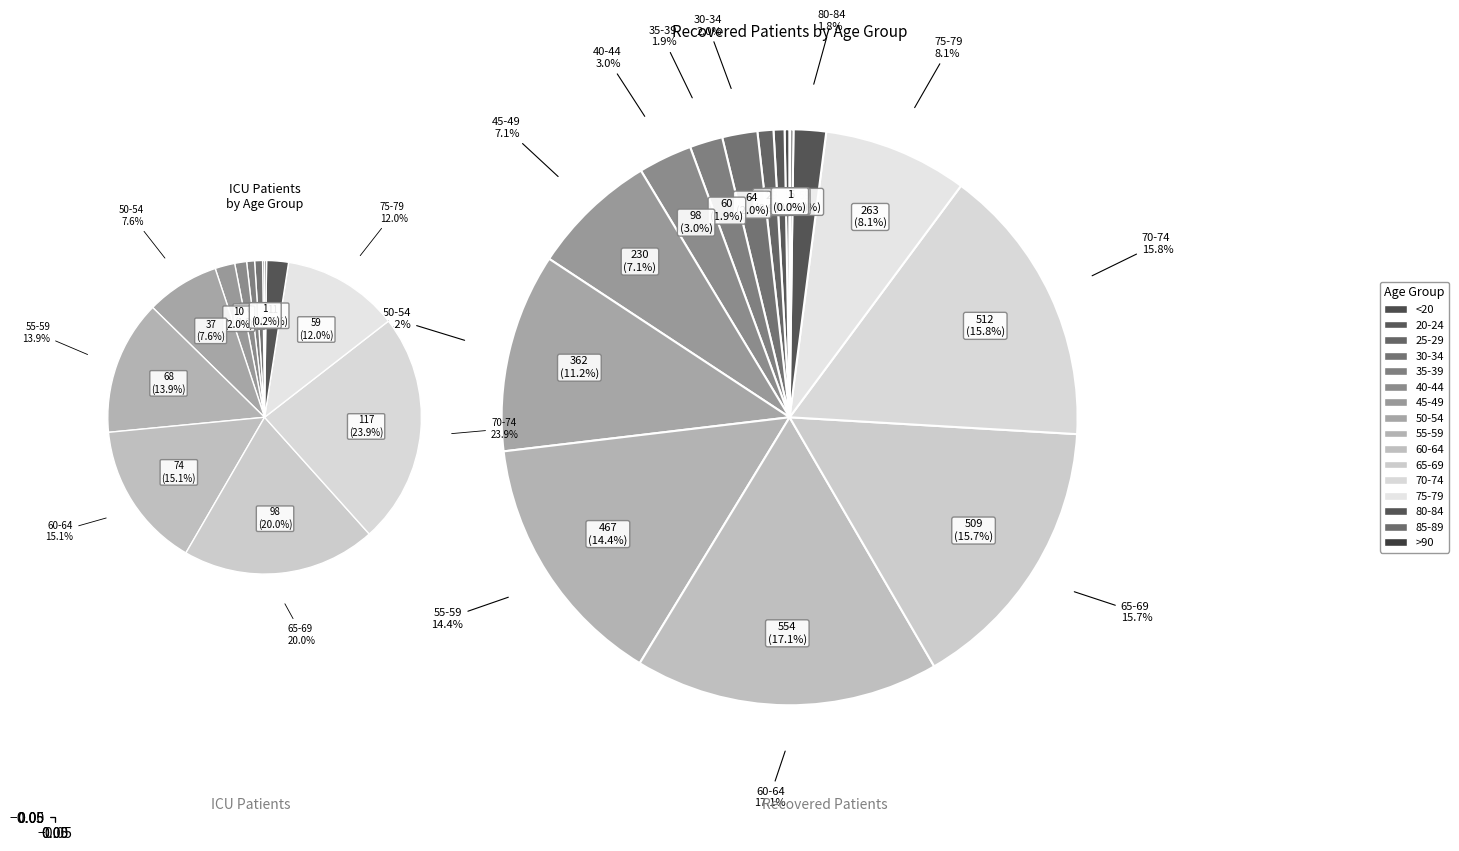

To the nearest percent, what portion does 13 represent?

2%